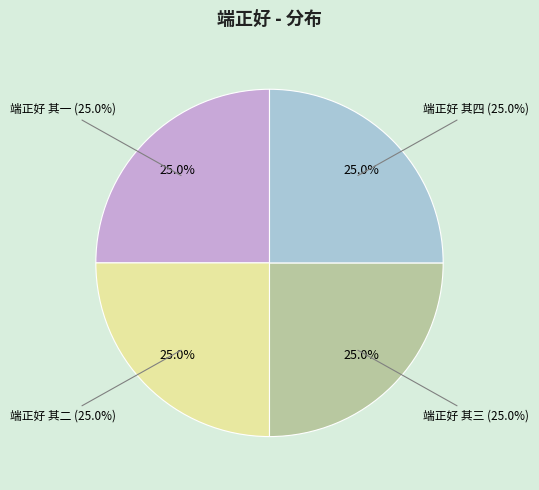

Rank the categories by value from highest to lowest.

端正好 其四, 端正好 其三, 端正好 其二, 端正好 其一